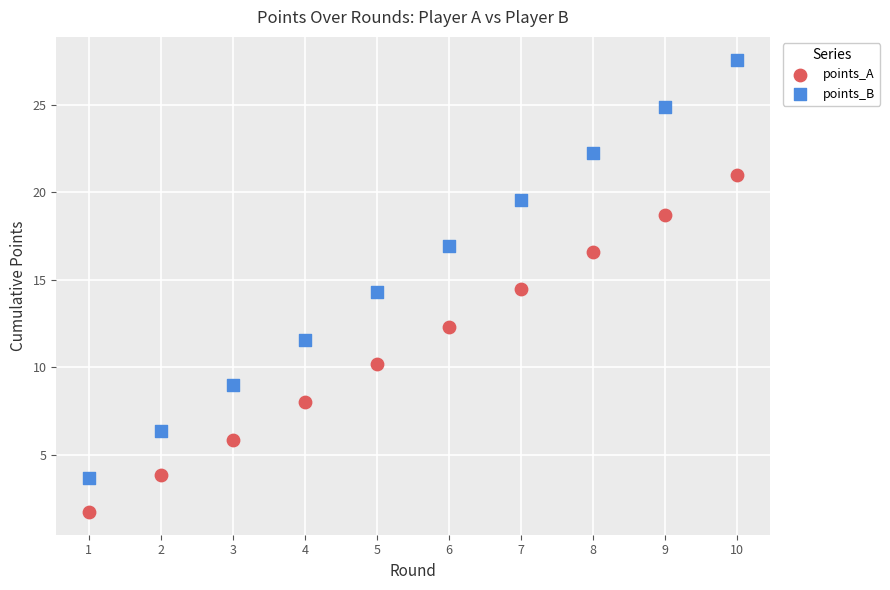

What is the X range (max minus min) for the scatter plot?

9.0